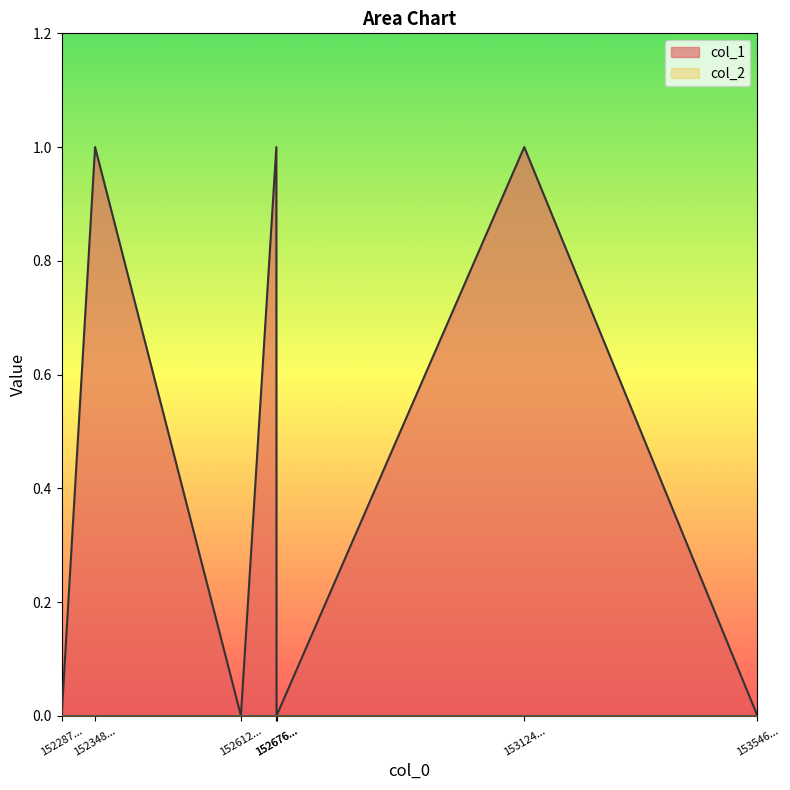

Reading right to left, extract all data points from this chart.

0	1	0	1	0	1	0